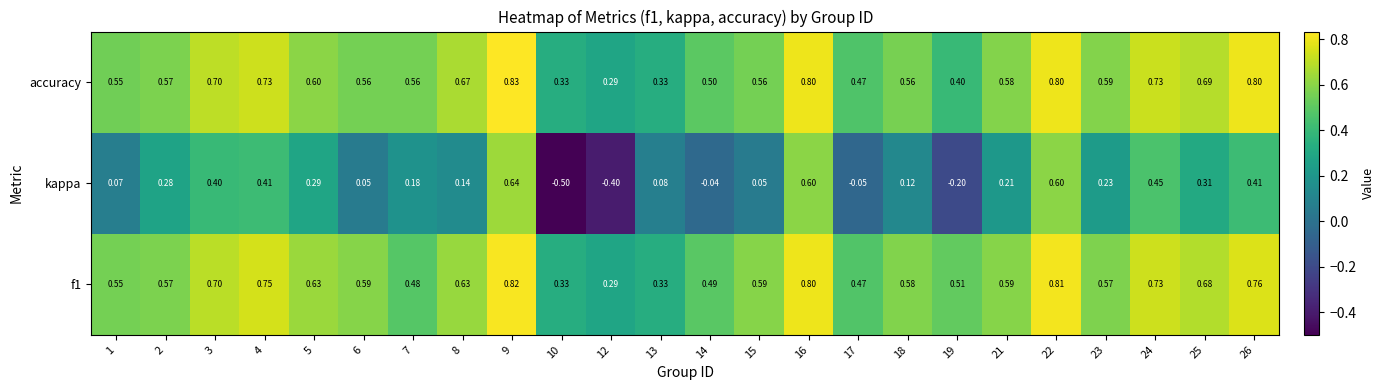

Is the value of f1 at 26 greater than the value of accuracy at 2?

Yes